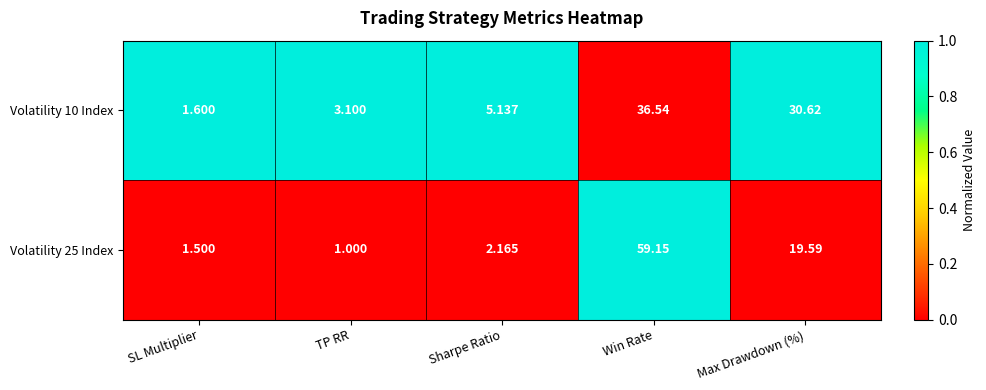

Is the value of Volatility 25 Index at Win Rate greater than the value of Volatility 10 Index at Sharpe Ratio?

Yes